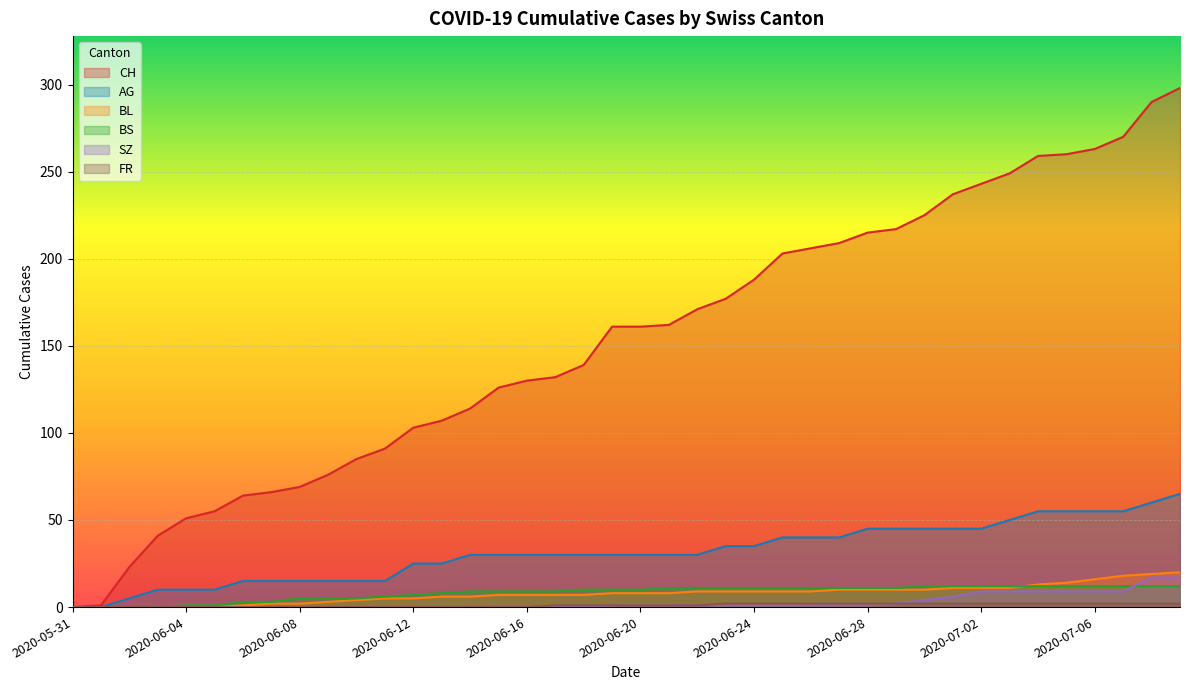

What is the difference between the maximum and minimum values in the CH series?

298